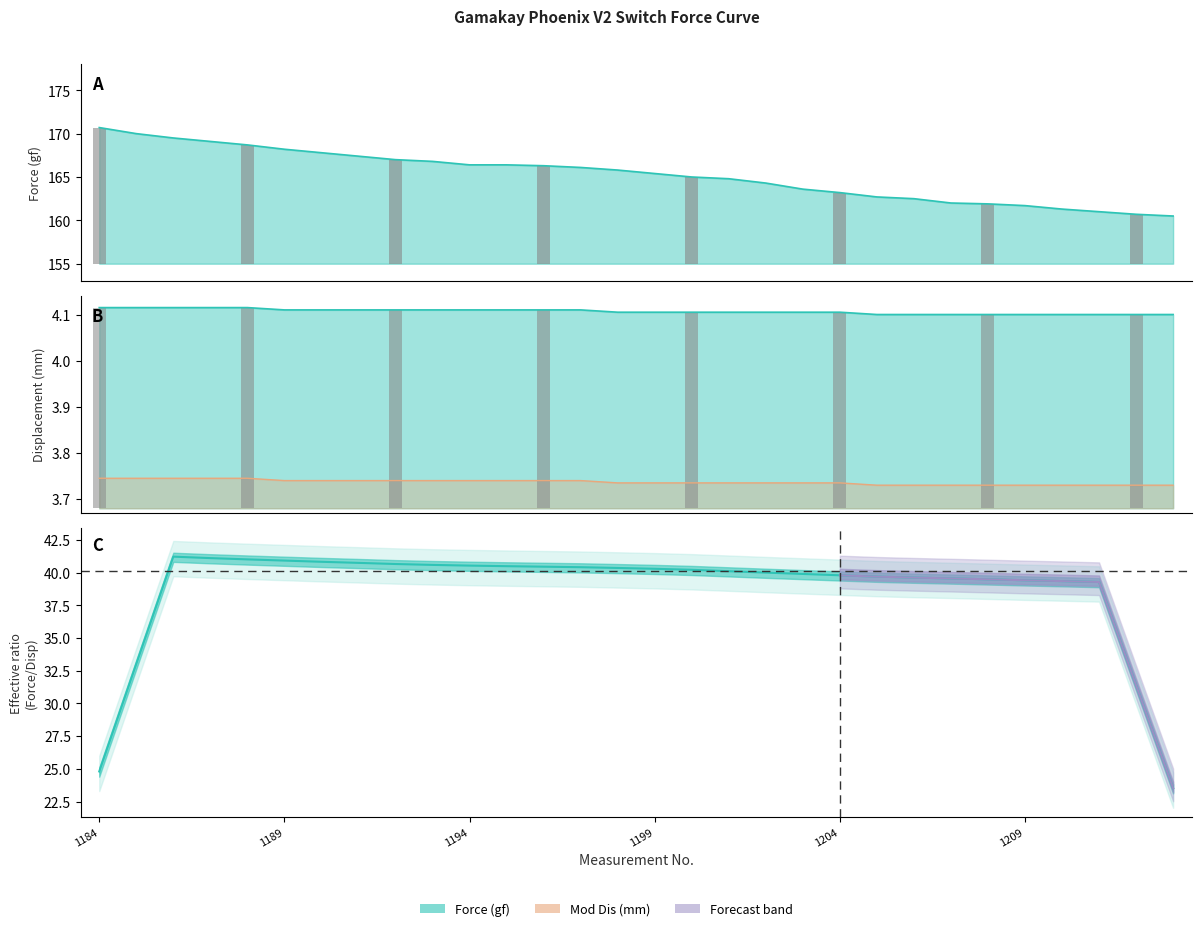

Is it true that Mod Dis (mm) equals 3.7 at 1195?

True